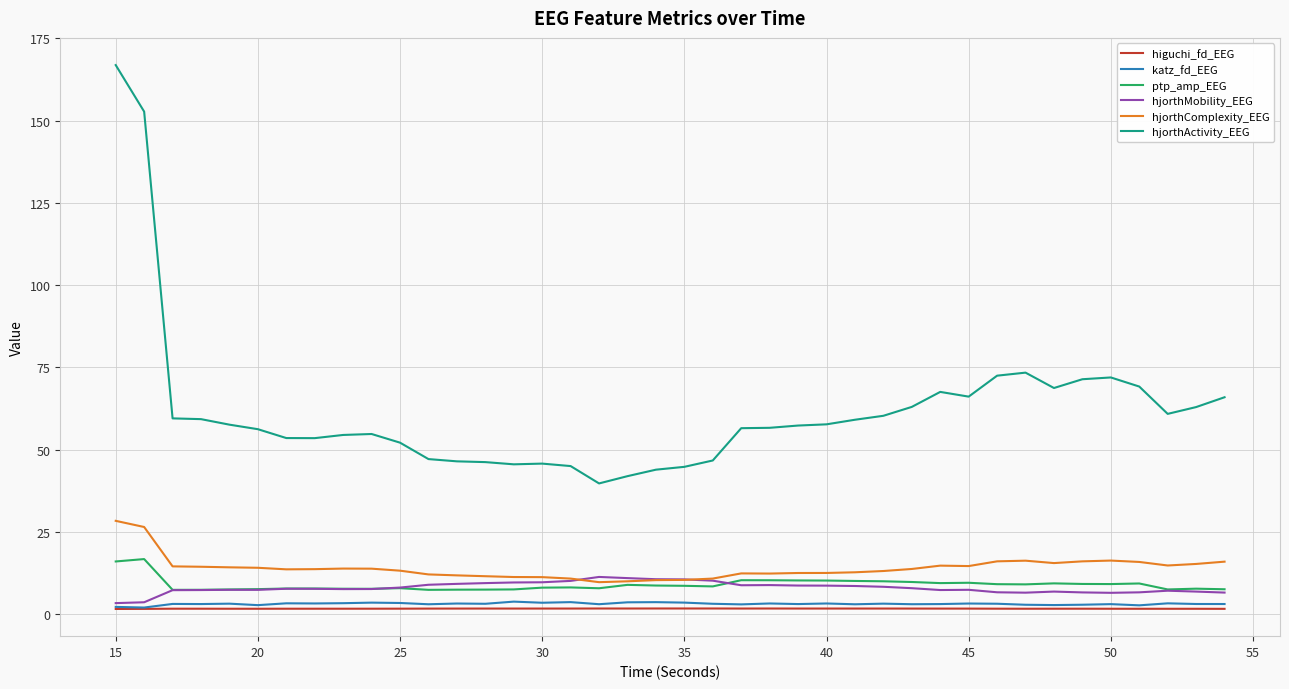

Which series has the widest spread of values?

hjorthActivity_EEG